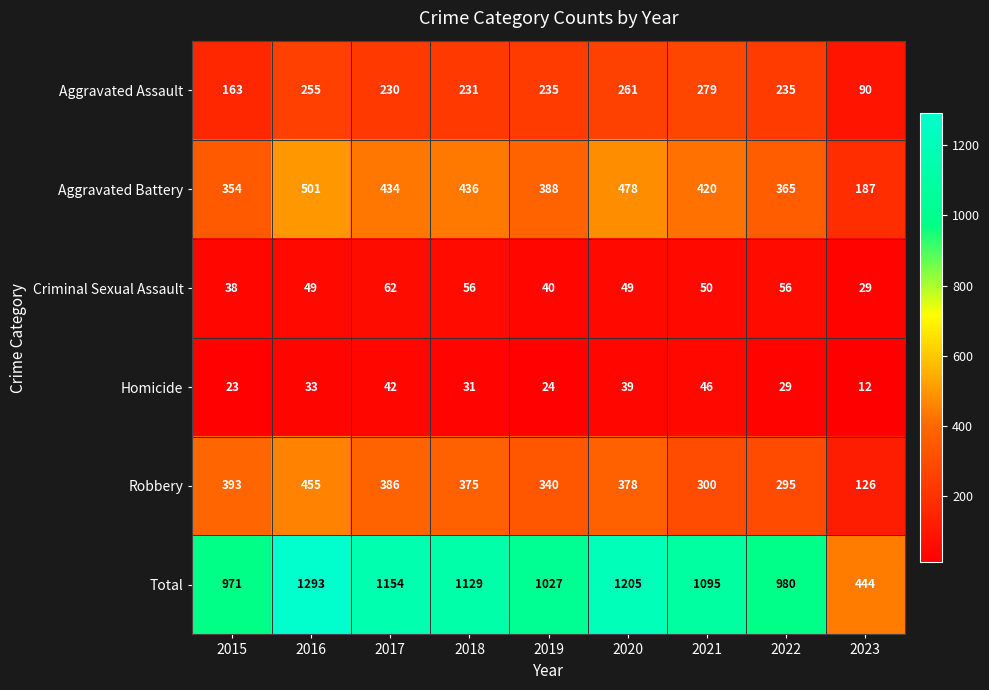

Which series has the widest spread of values?

Total